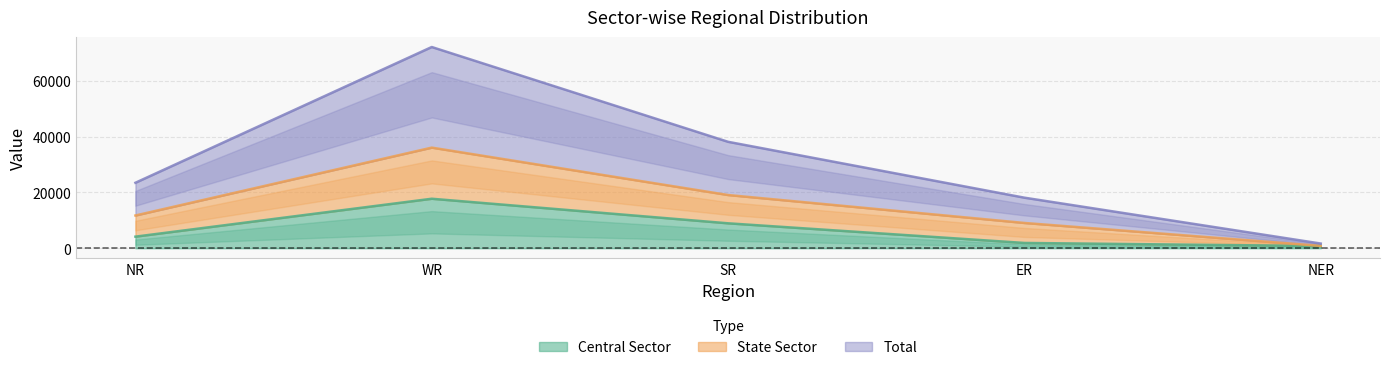

Which category has the lowest value in the State Sector series?

NER